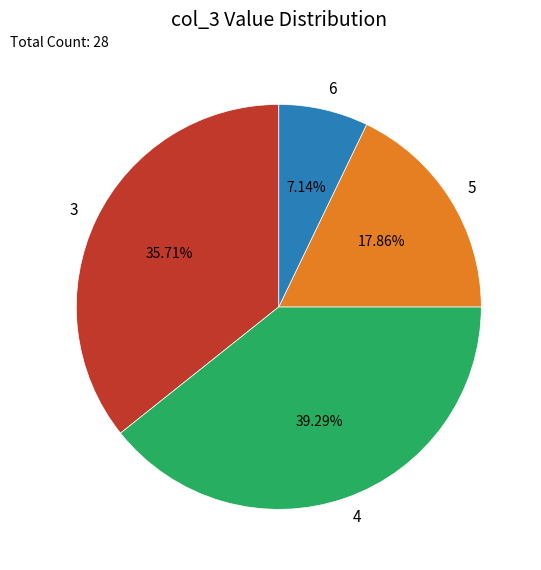

Count the number of slices in the pie.

4